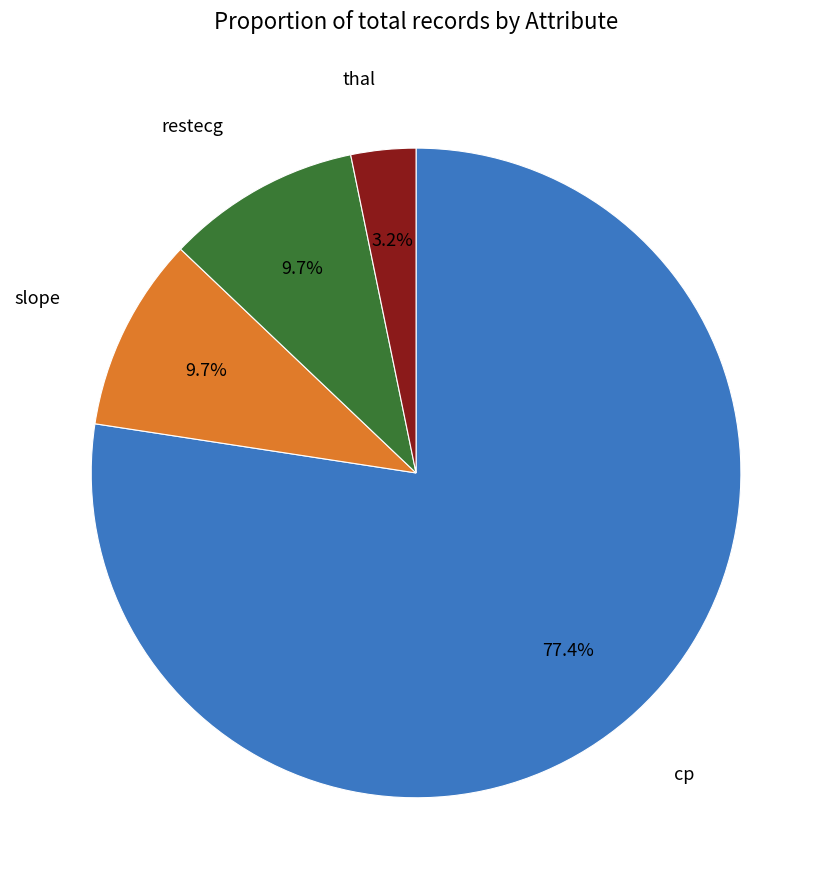

Does any single category account for the majority?

Yes